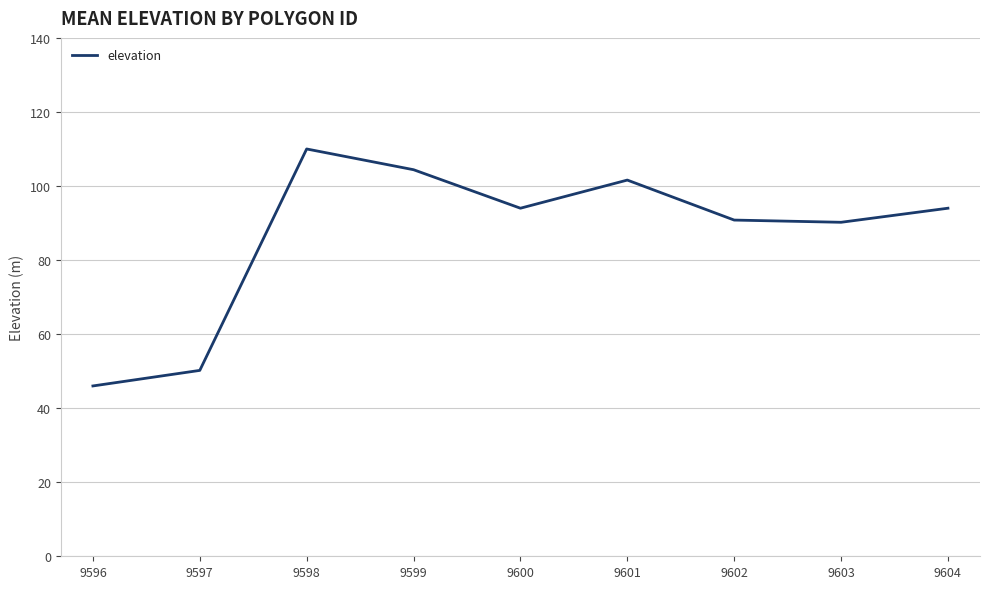

The chart shows a value of 90.8 at 9602. True or false?

True